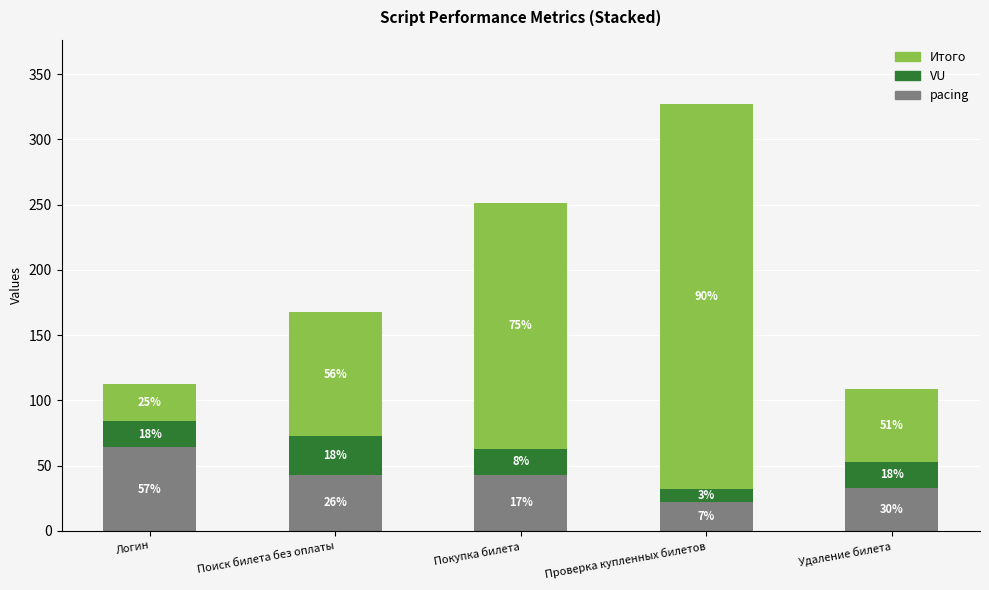

Rank the series by their maximum value, from highest to lowest.

Итого, pacing, VU